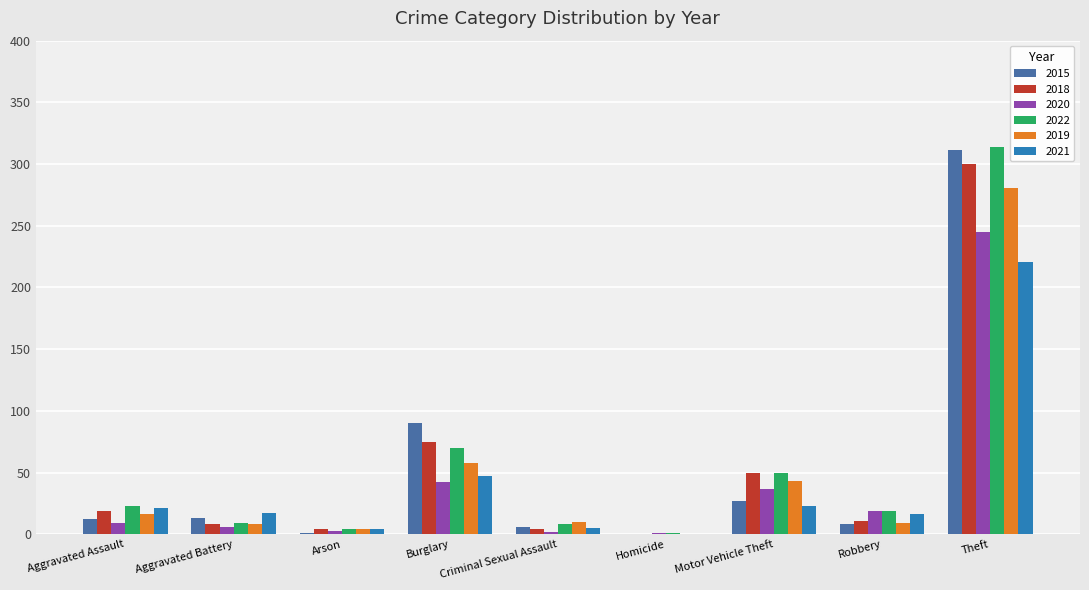

What are all the series names shown in the legend?

2015, 2018, 2020, 2022, 2019, 2021